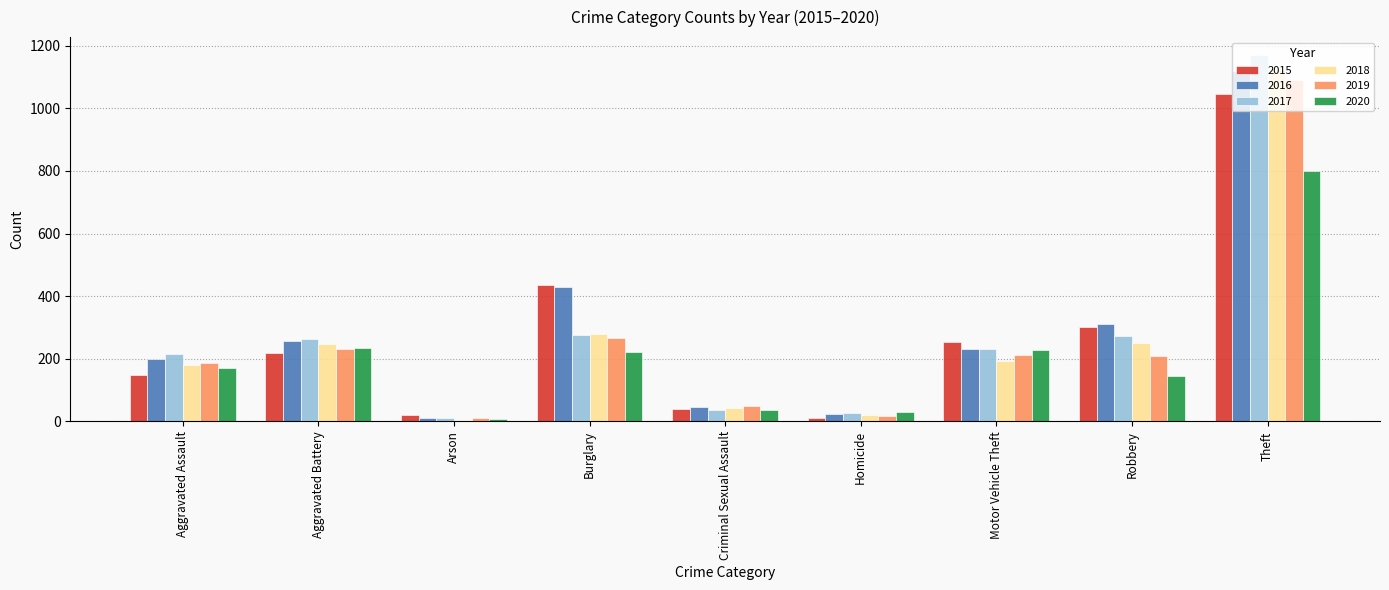

At how many categories does at least one series exceed 679?

1